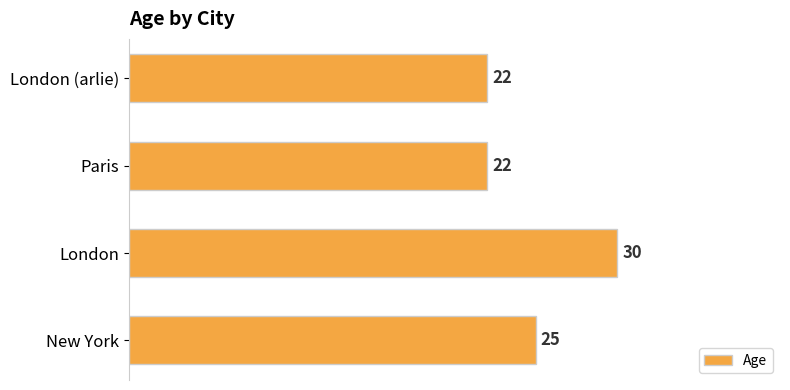

Reading bottom to top, transcribe all the data shown in this chart.

25	30	22	22